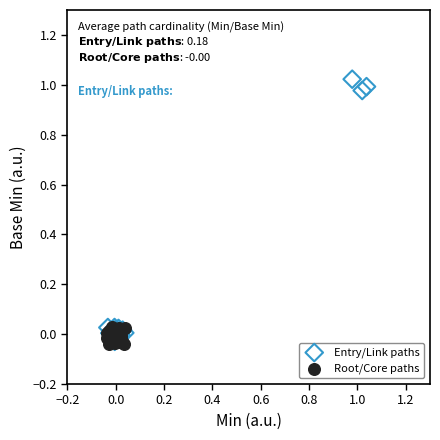

Which series reaches the maximum Y coordinate?

Entry/Link paths